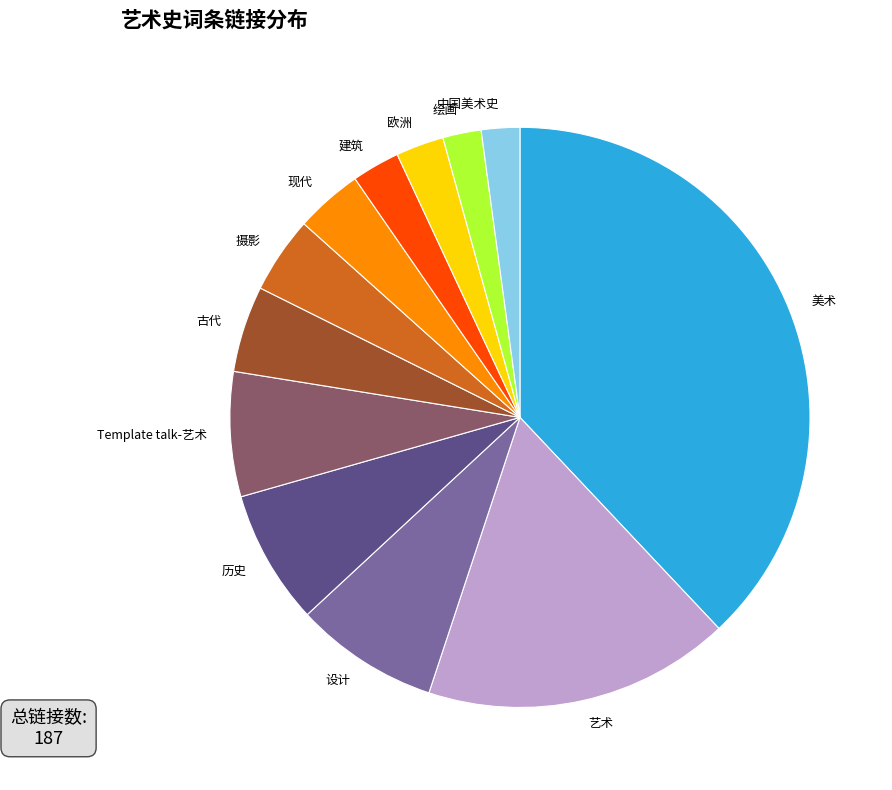

The 艺术 slice represents 17% of the pie. True or false?

True